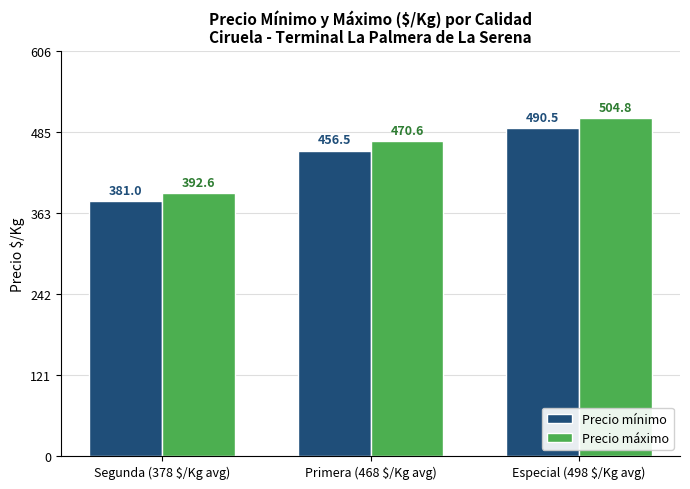

What is the label of the 2nd bar from the left?

Primera (468 $/Kg avg)